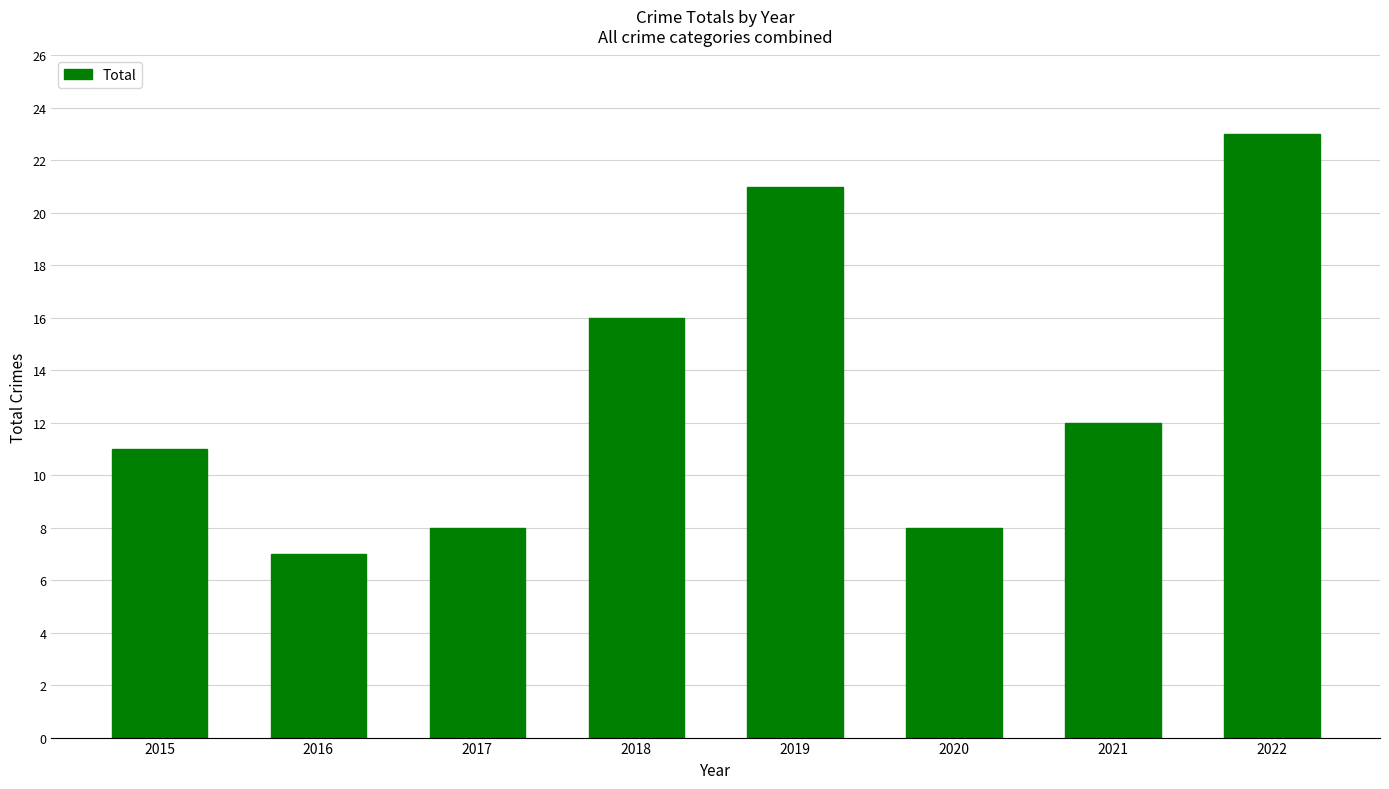

Where is the data nearest to the value 15?

2018